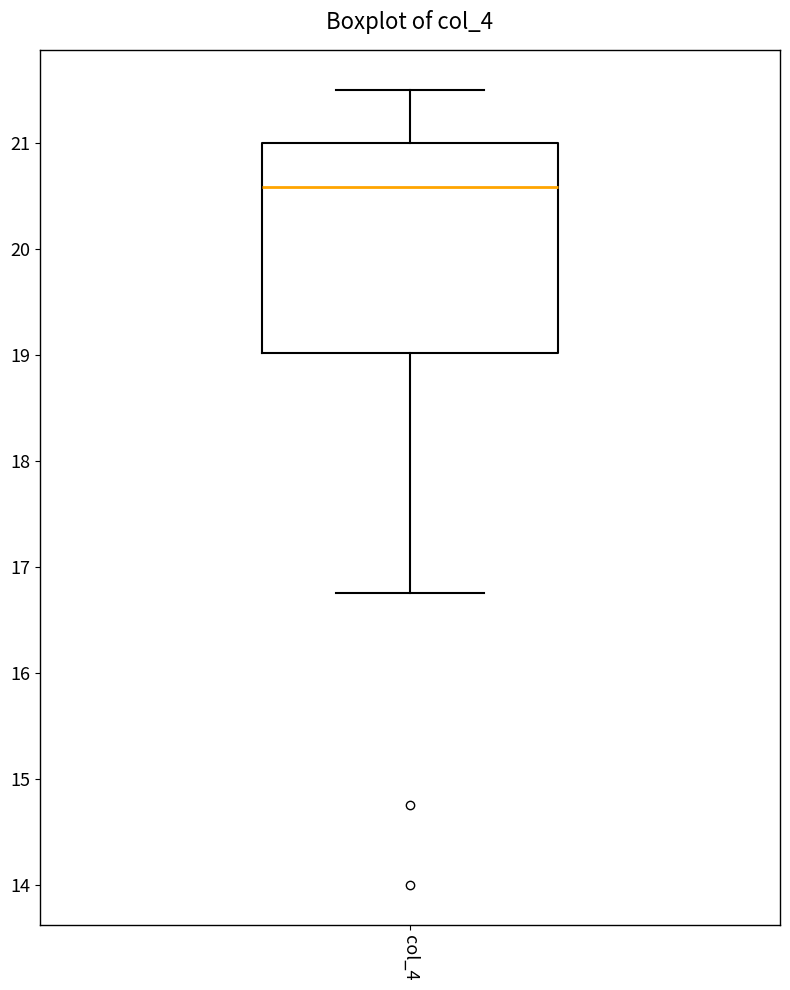

Transcribe this box plot: give where the median line is, the range the box spans, and where the two whiskers end, as read against the y-axis. The values are not printed on the chart, so give them approximately, as read against the axis.

median 20.6, box 19.0 to 21.0, whiskers 16.8 to 21.5